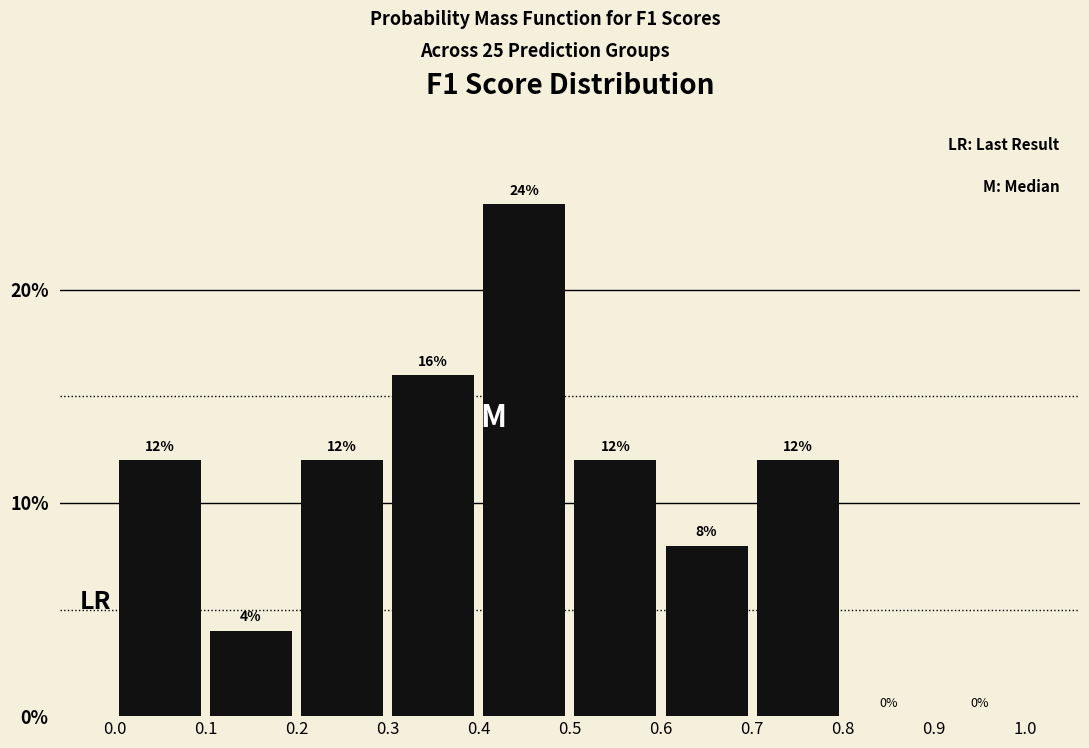

Reading left to right, list every bar in this chart as the range it spans on the x-axis followed by its height.

0.0 to 0.1: 12
0.1 to 0.2: 4
0.2 to 0.3: 12
0.3 to 0.4: 16
0.4 to 0.5: 24
0.5 to 0.6: 12
0.6 to 0.7: 8
0.7 to 0.8: 12
0.8 to 0.9: 0
0.9 to 1.0: 0